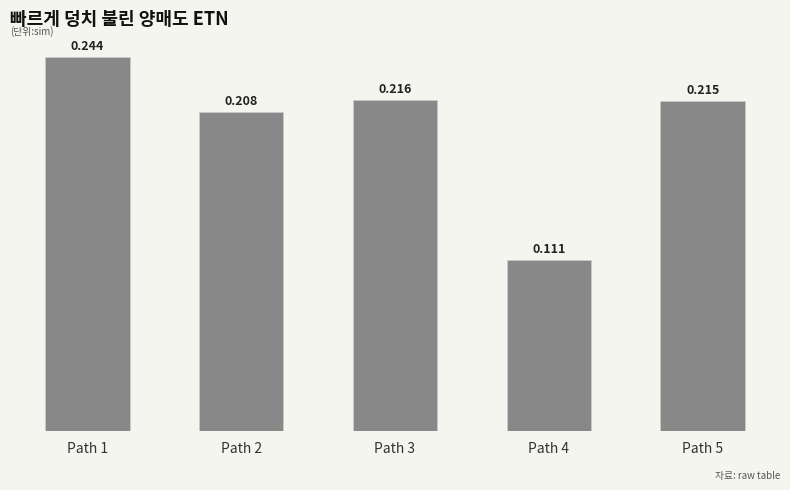

Is it true that the value at Path 5 is 0.2?

True